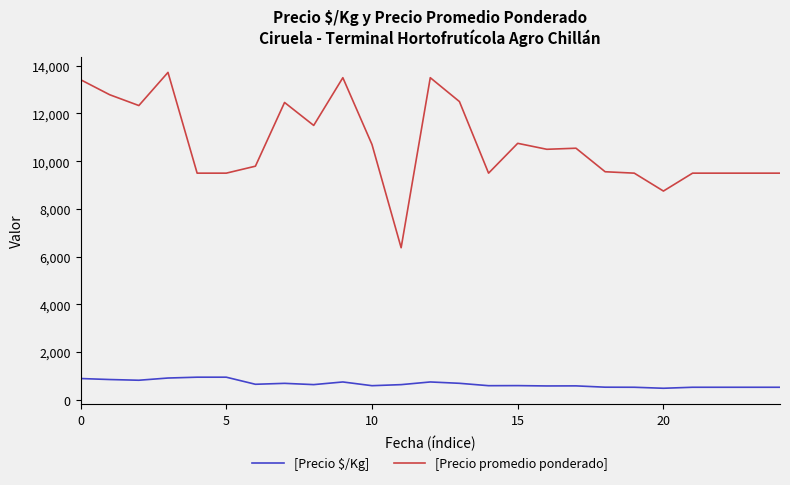

List the series in order of their overall mean, lowest first.

[Precio $/Kg], [Precio promedio ponderado]